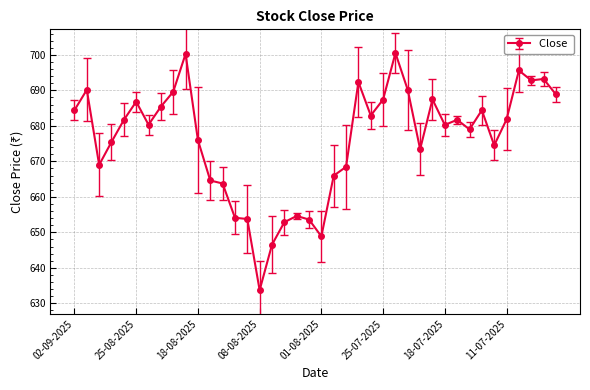

What is the value of the 15th point from the left?

653.8